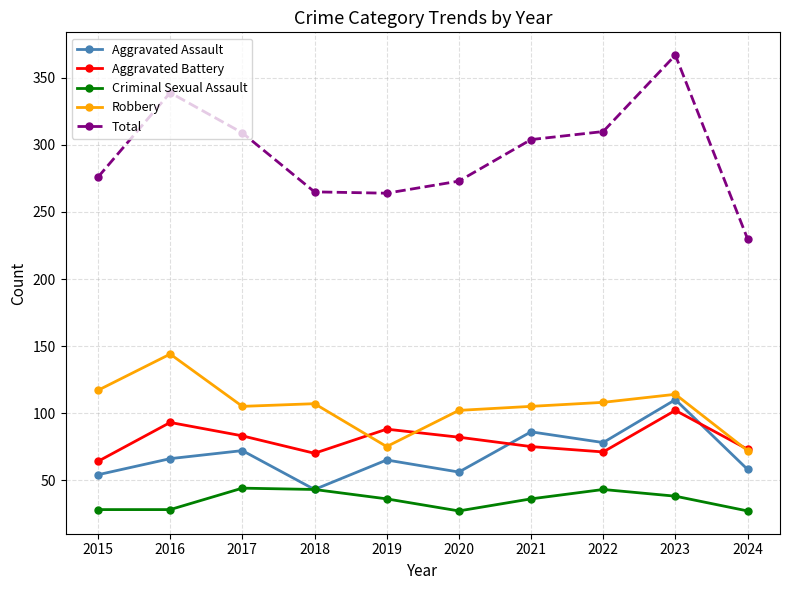

How many interior local peaks does the Aggravated Assault series have?

4